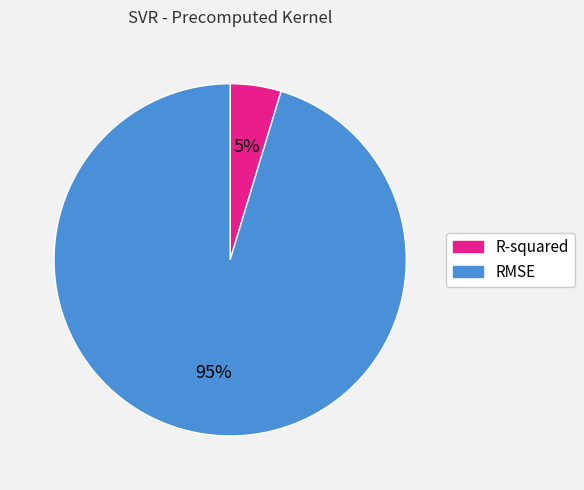

To the nearest percent, what is the combined percentage of RMSE and R-squared?

100%